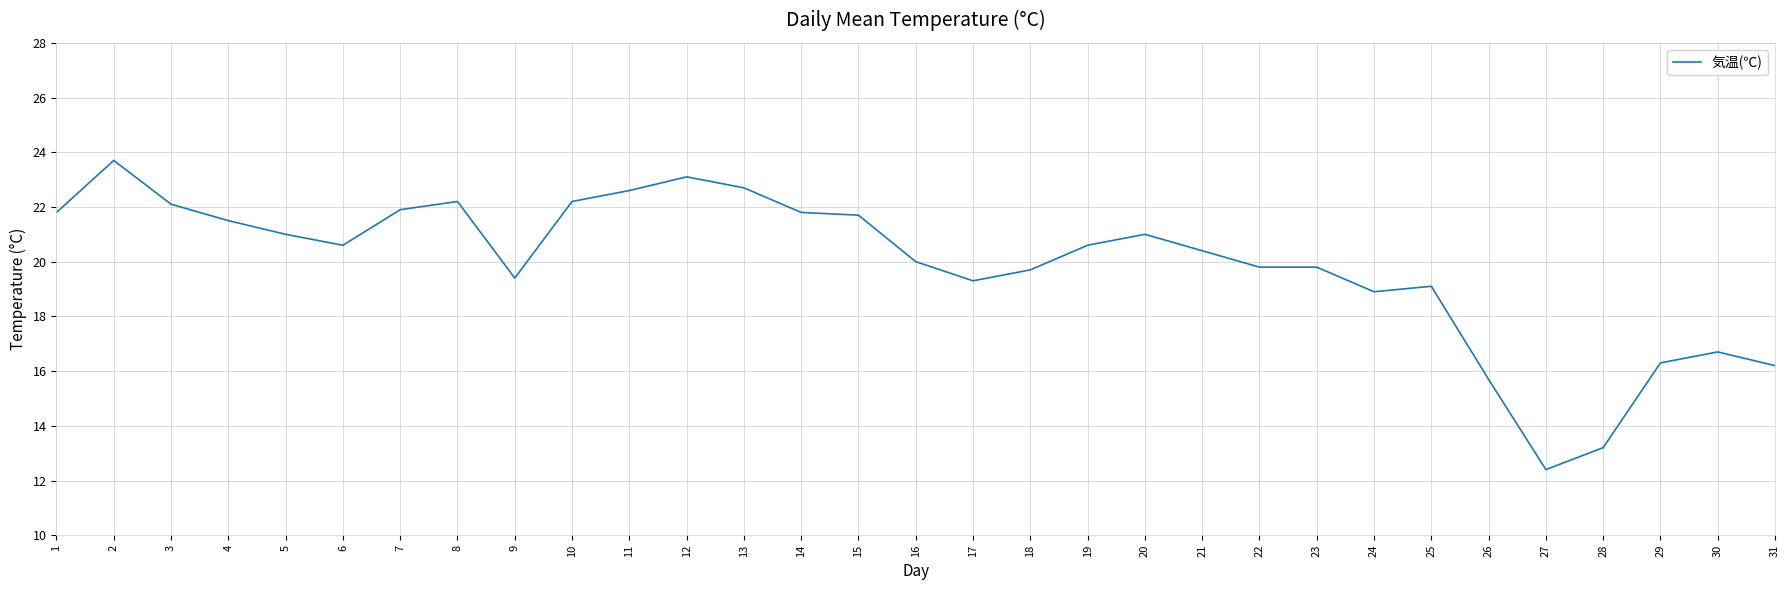

Does the chart have visible grid lines?

Yes